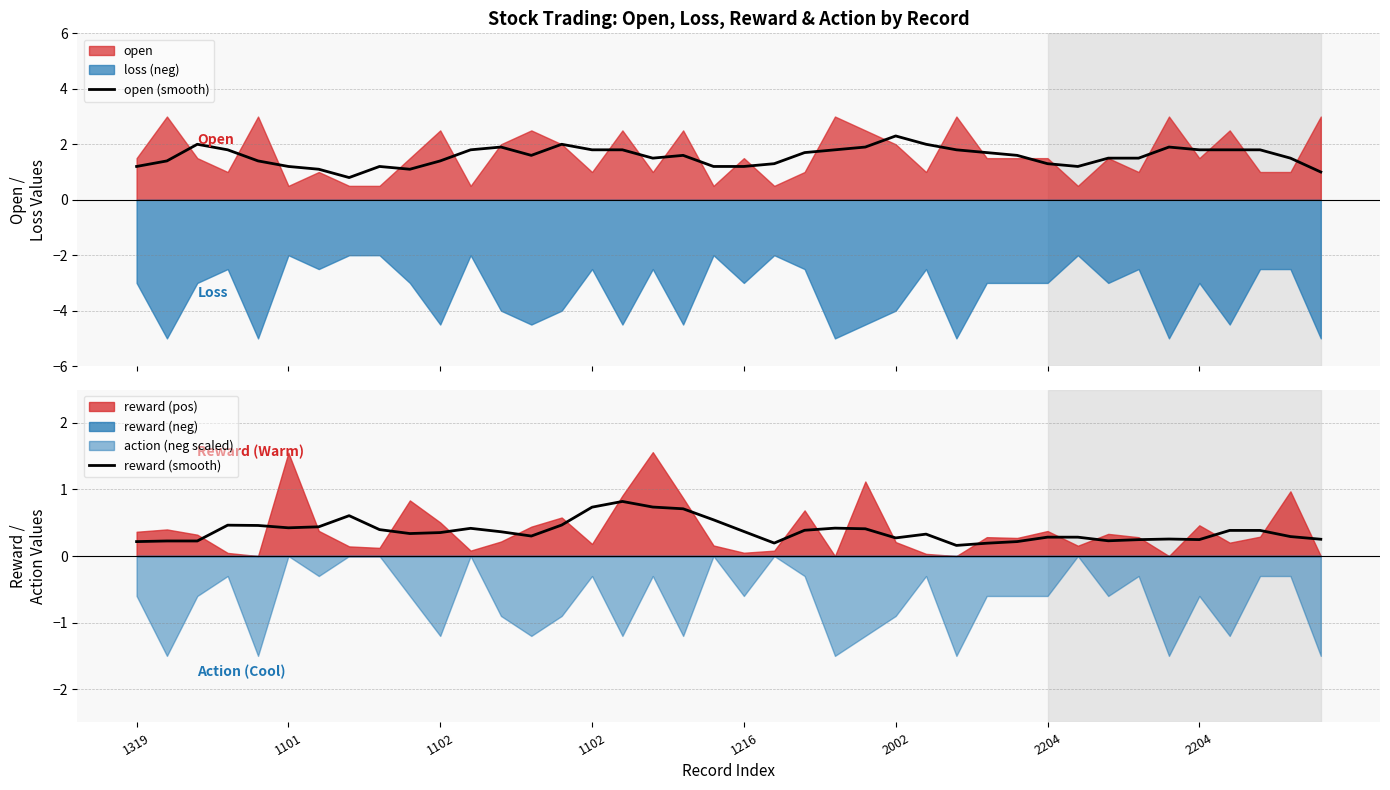

What is the lowest value of the open (smooth) series?

0.8